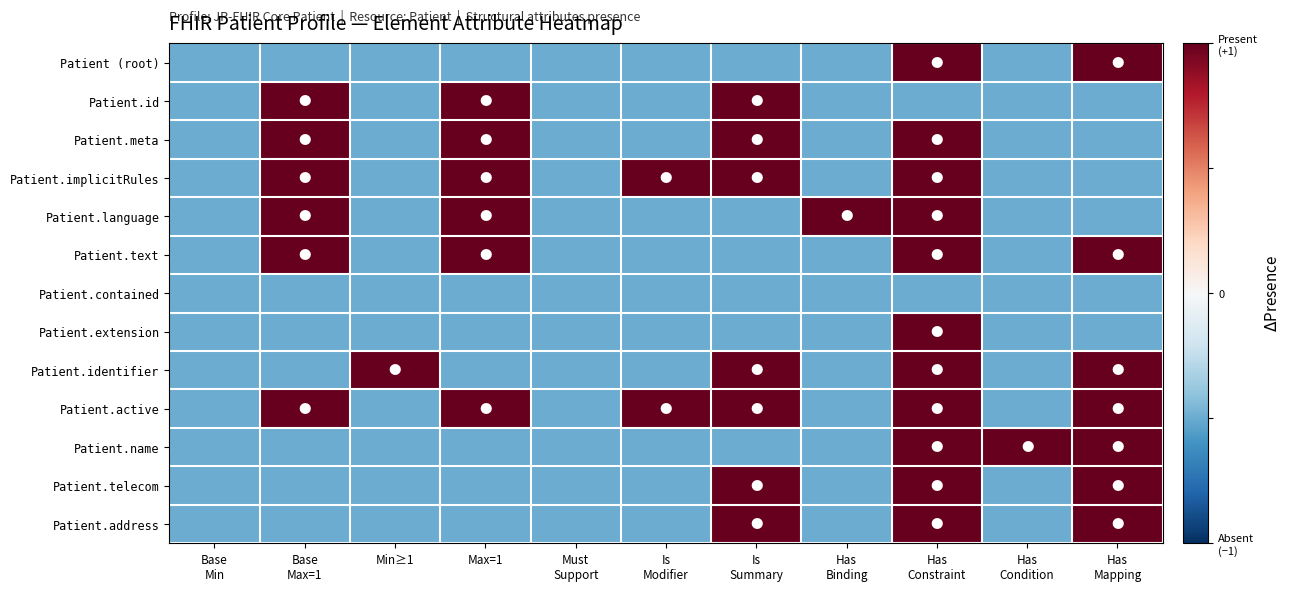

At how many categories does at least one series exceed 0?

9